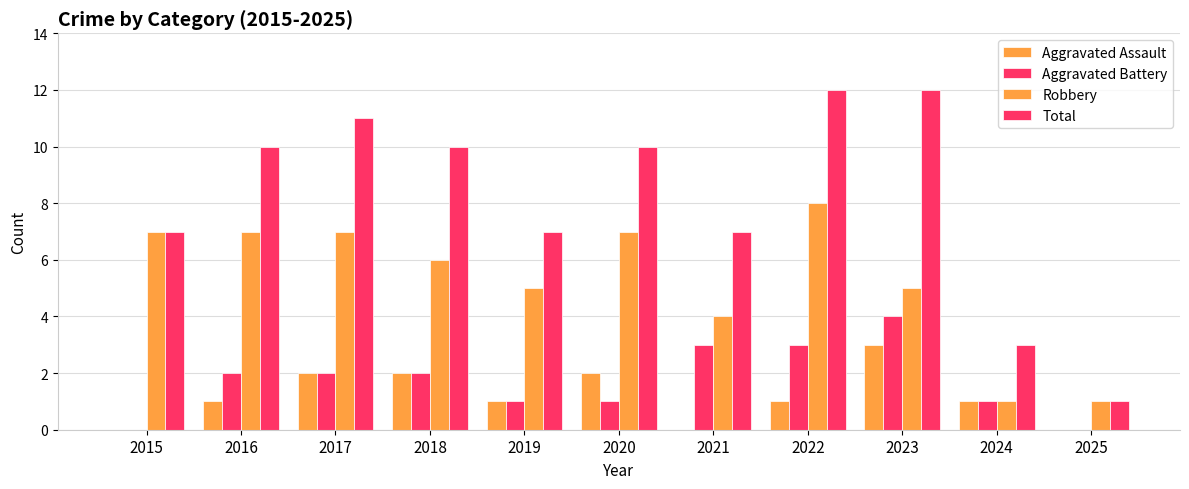

Does the chart contain stacked bars?

No